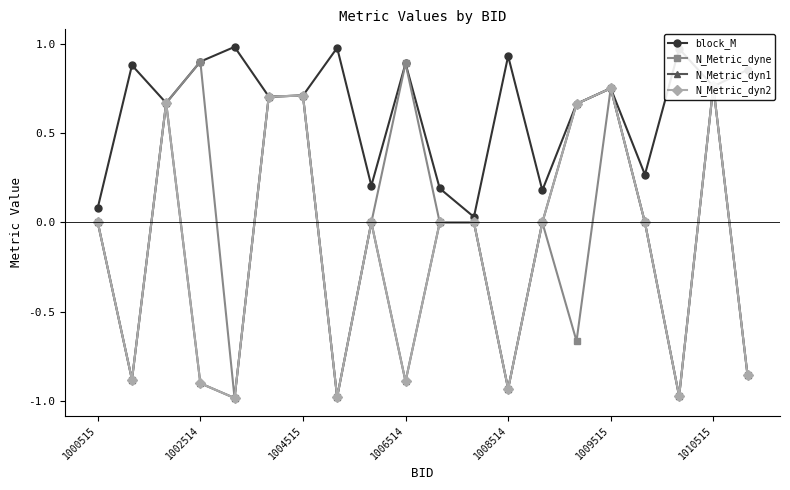

True or false: N_Metric_dyn1 and N_Metric_dyne cross at least once.

False